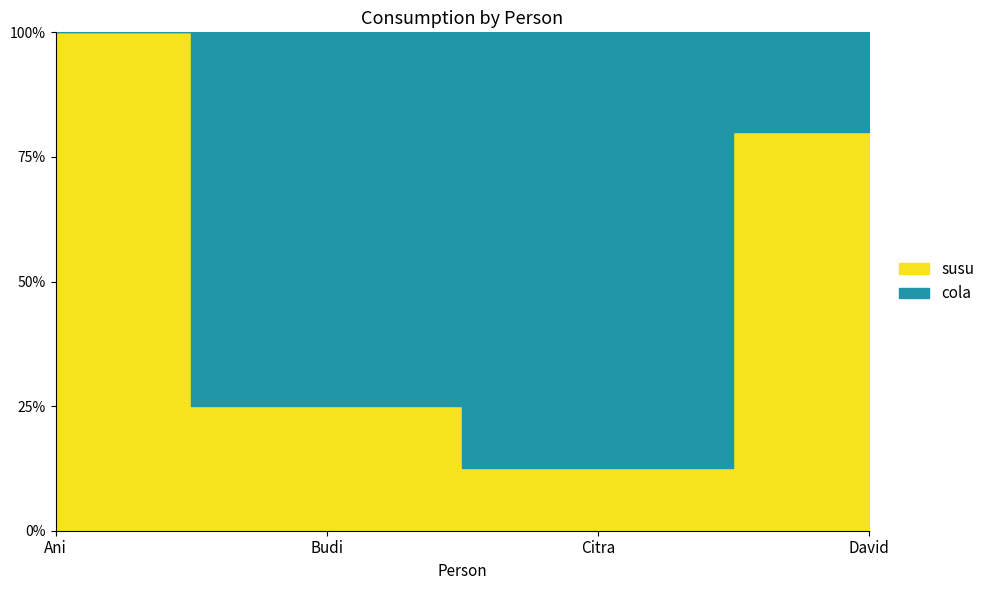

List the series in order of their peak value, lowest first.

cola, susu